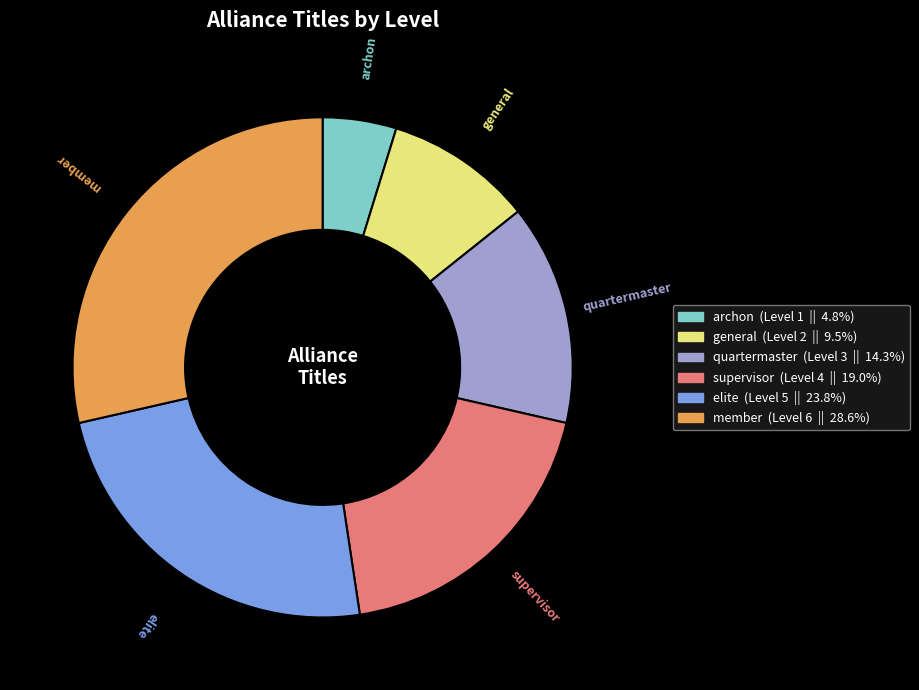

Combined, do elite and archon account for over 50%?

No